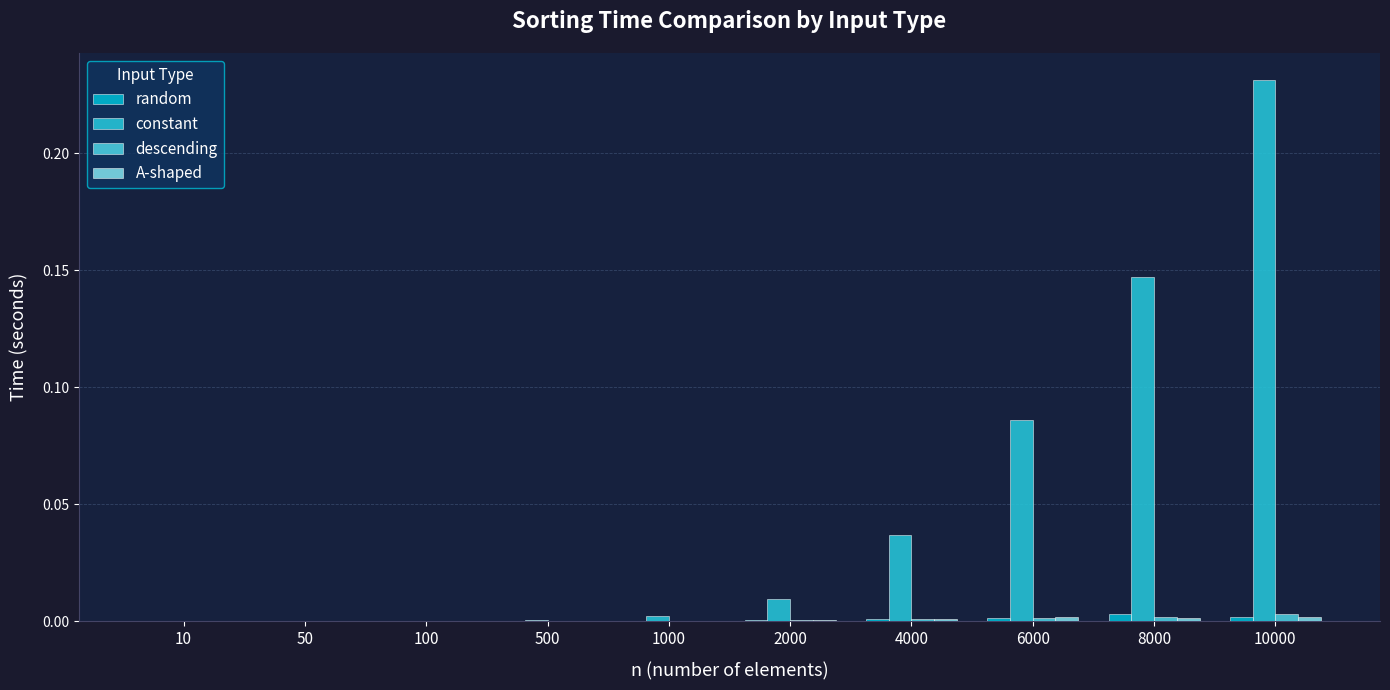

Count the number of data series in this chart.

4